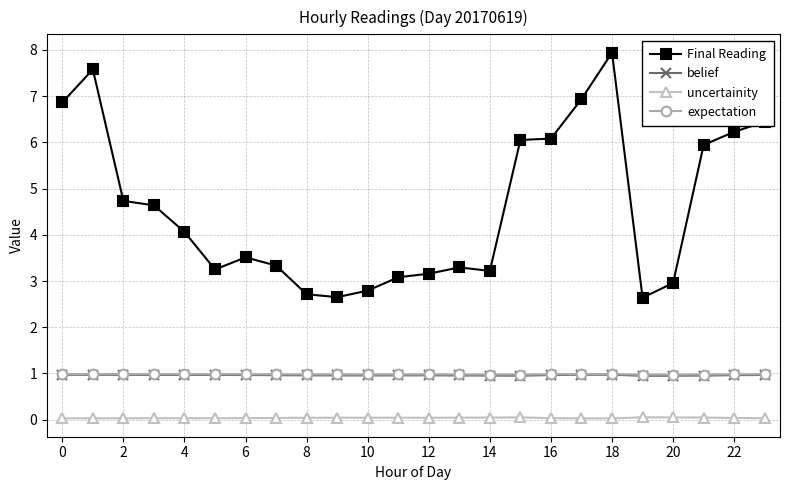

How many values in the Final Reading series exceed 4?

12